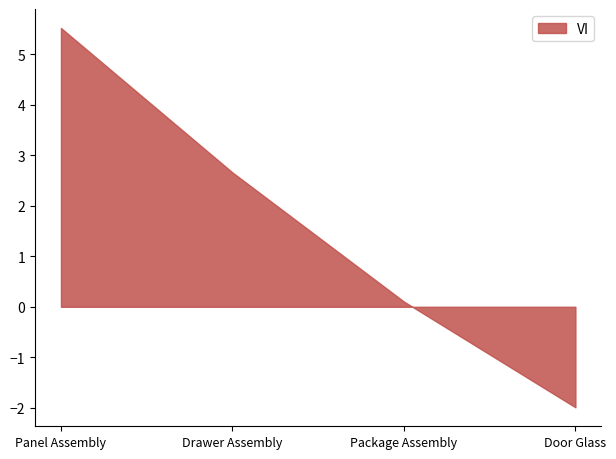

List the labels in order of value, smallest first.

Door Glass, Package Assembly, Drawer Assembly, Panel Assembly